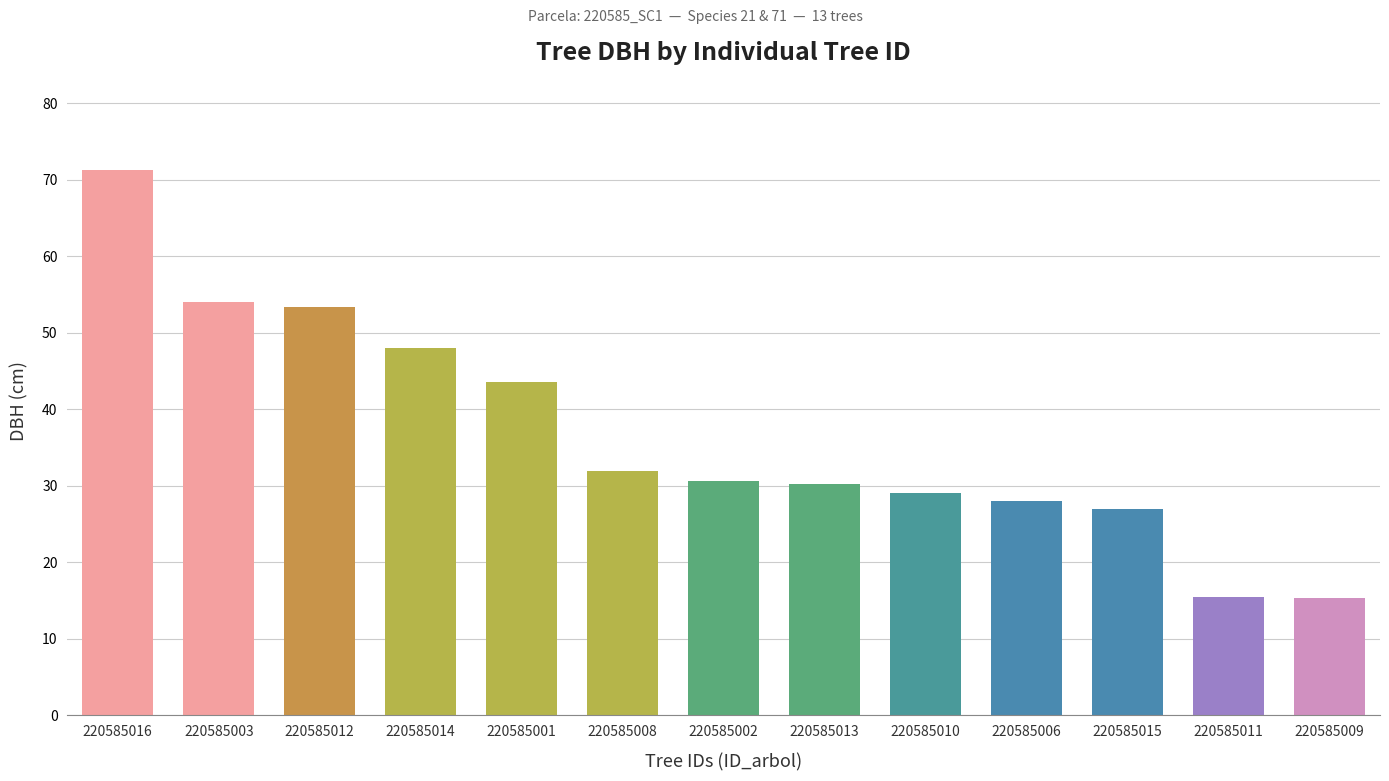

The chart shows a value of 29.0 at 220585010. True or false?

True